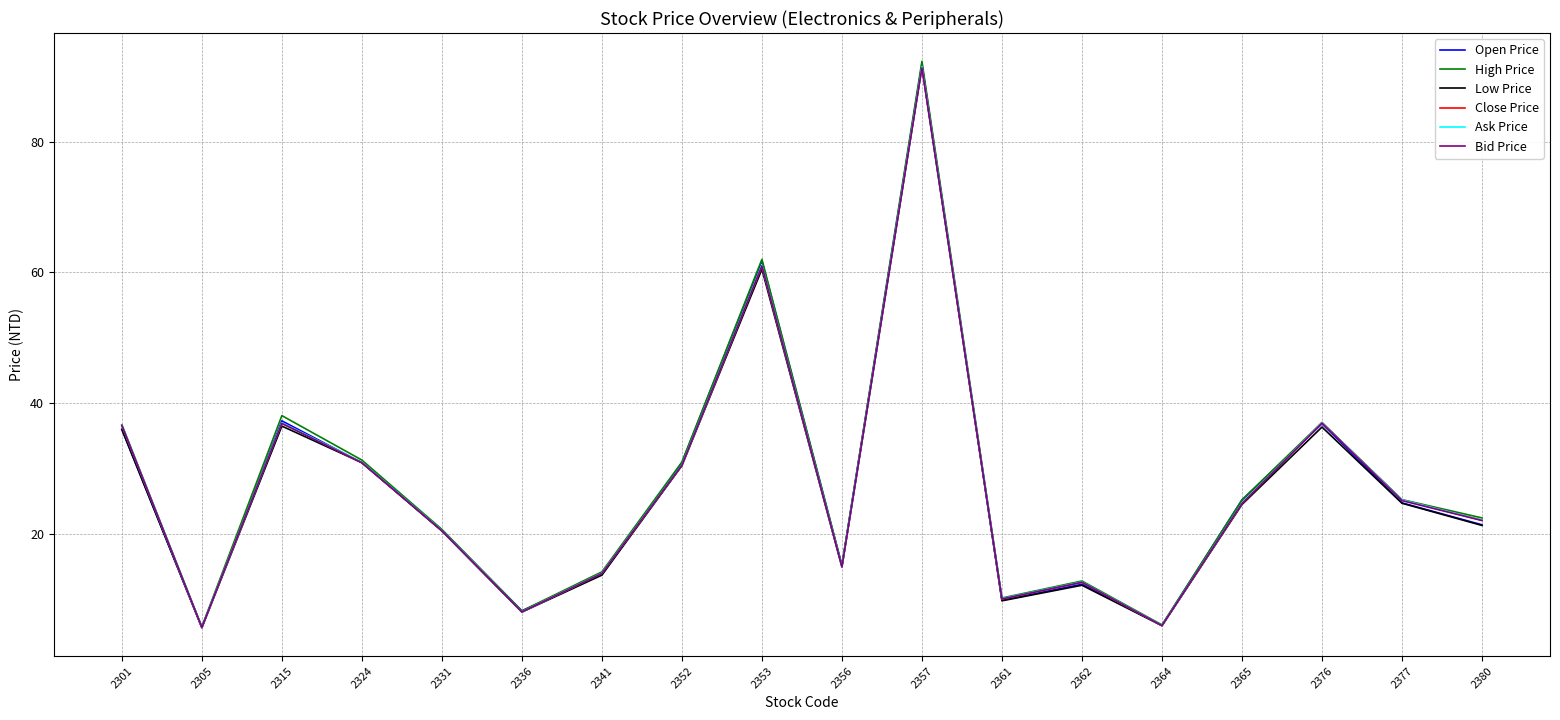

What is the spread (max minus min) of values at 2365?

0.7